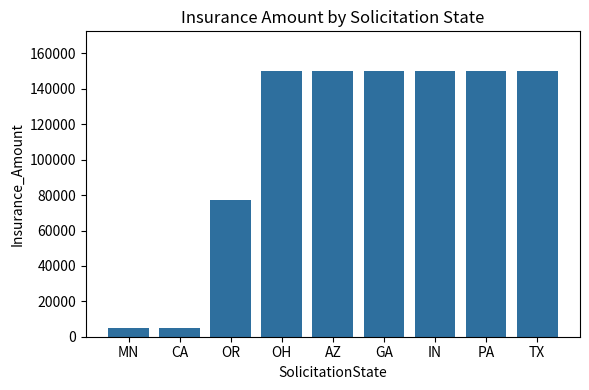

How many bars are there in total?

9